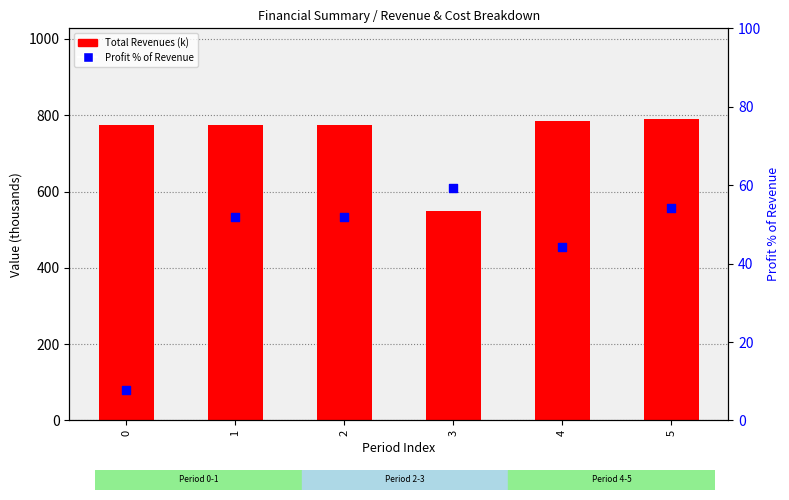

At how many categories does at least one series exceed 272?

6